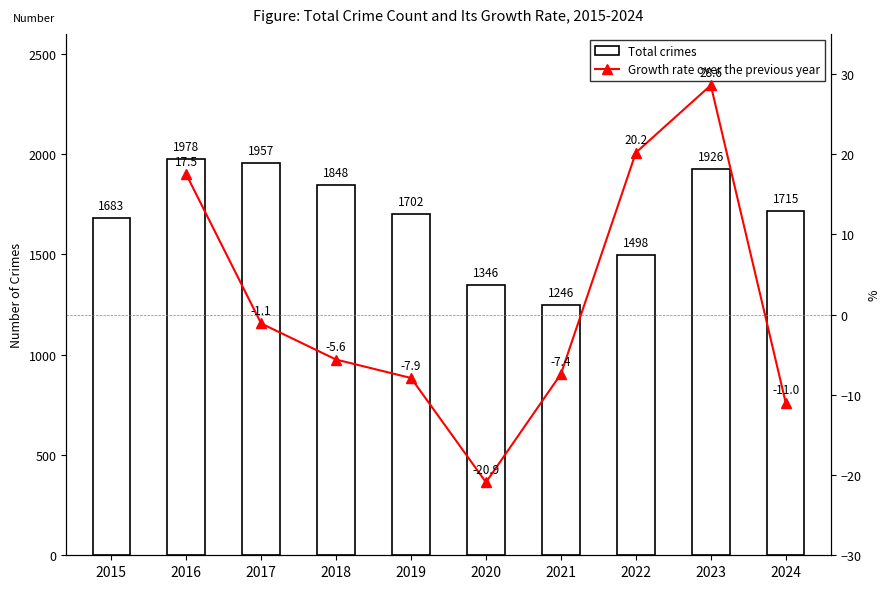

List the labels in order of value, smallest first.

2021, 2020, 2022, 2015, 2019, 2024, 2018, 2023, 2017, 2016